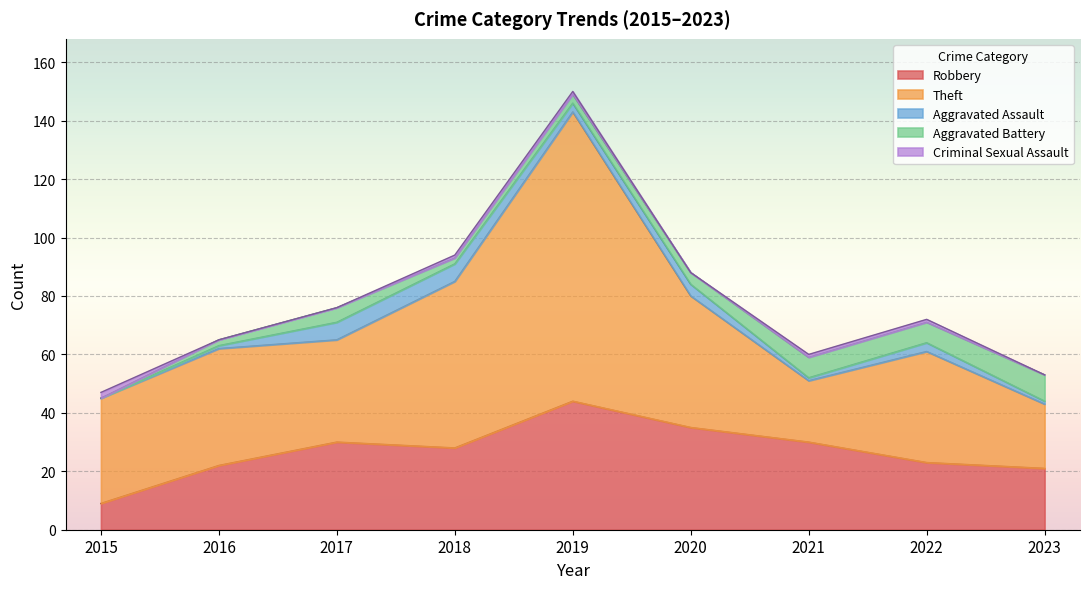

Rank the categories by Theft value from lowest to highest.

2021, 2023, 2017, 2015, 2022, 2016, 2020, 2018, 2019